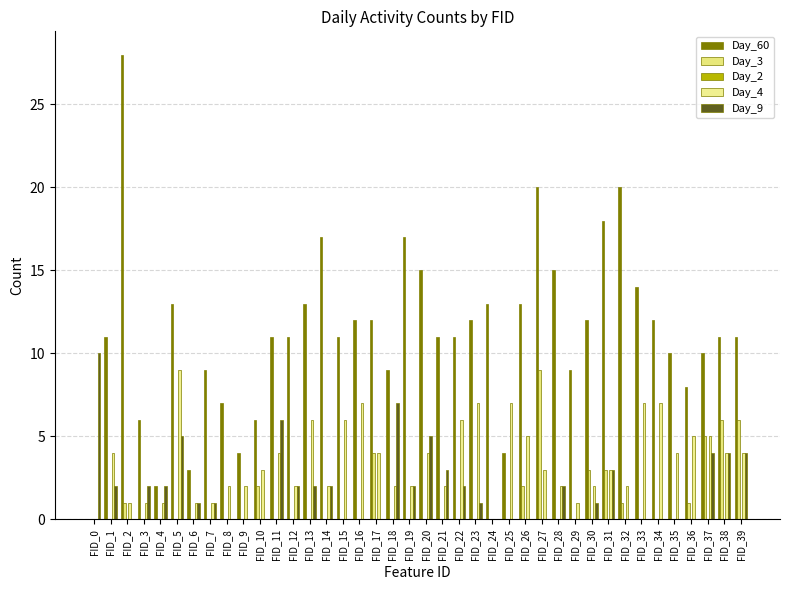

Is the value of Day_3 at FID_39 greater than the value of Day_4 at FID_23?

No